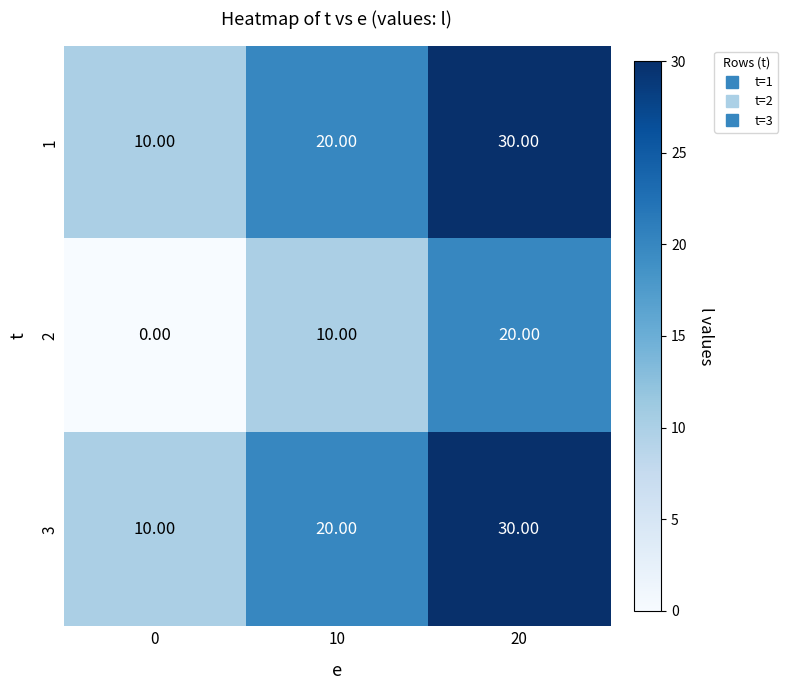

What is the total value across all series at 10?

50